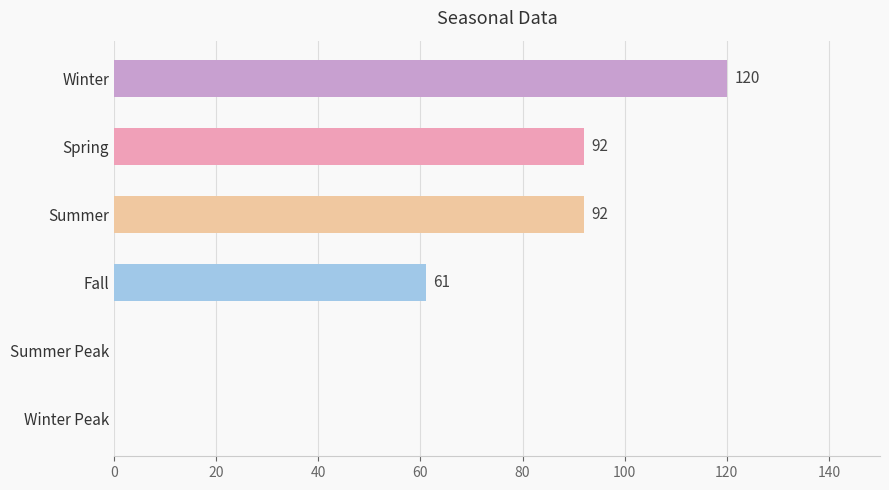

The value at Summer Peak is 0. True or false?

True